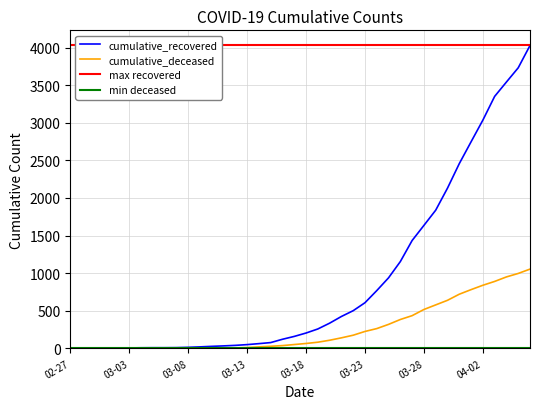

Where is cumulative_deceased nearest to the value 527?

03-28